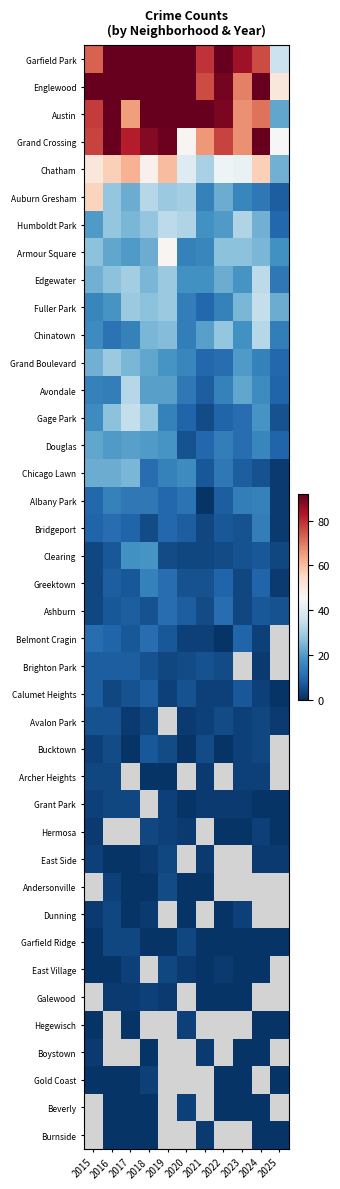

Which label corresponds to the smallest value in the chart?

2021